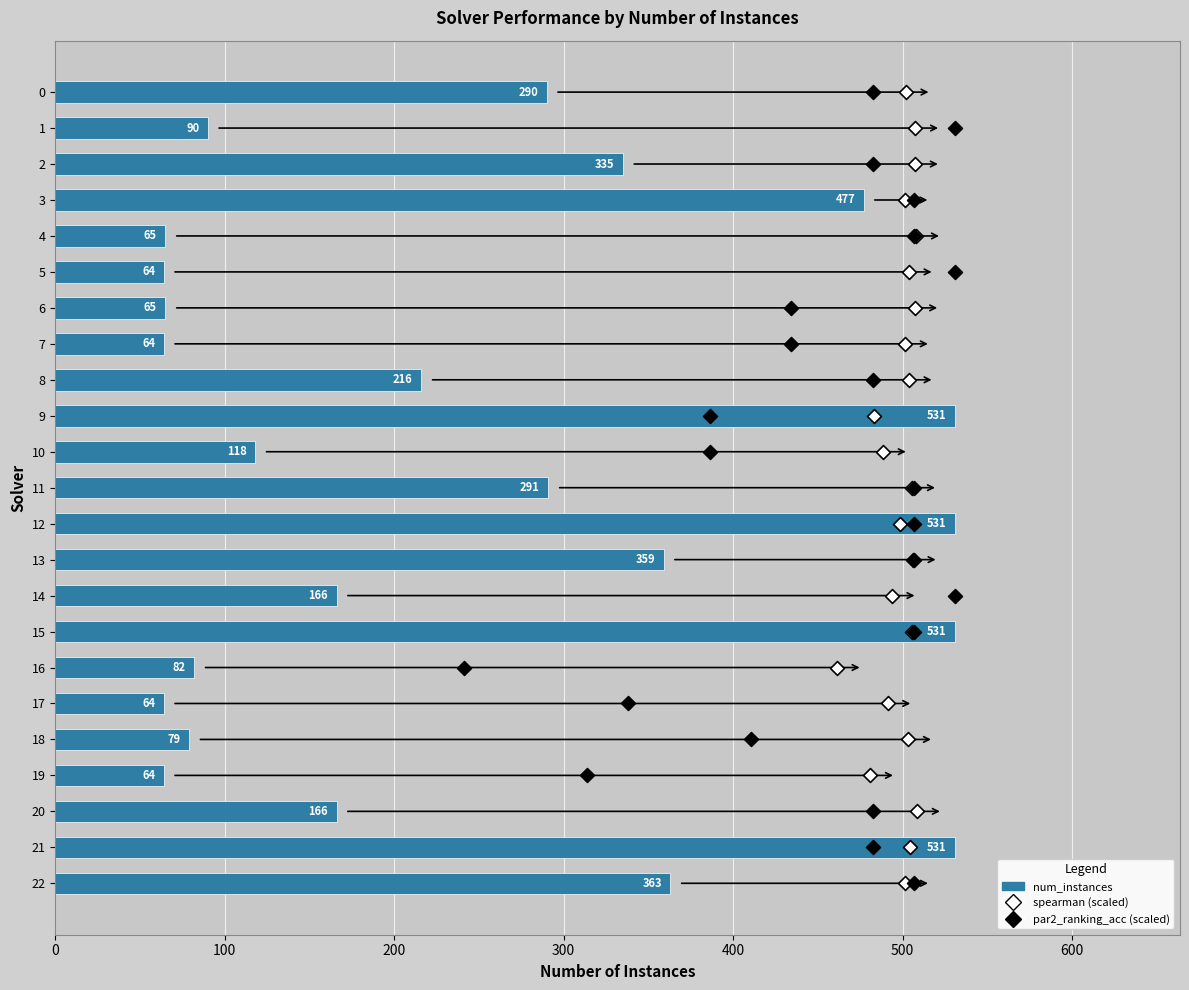

Which series reaches the maximum Y coordinate?

num_instances